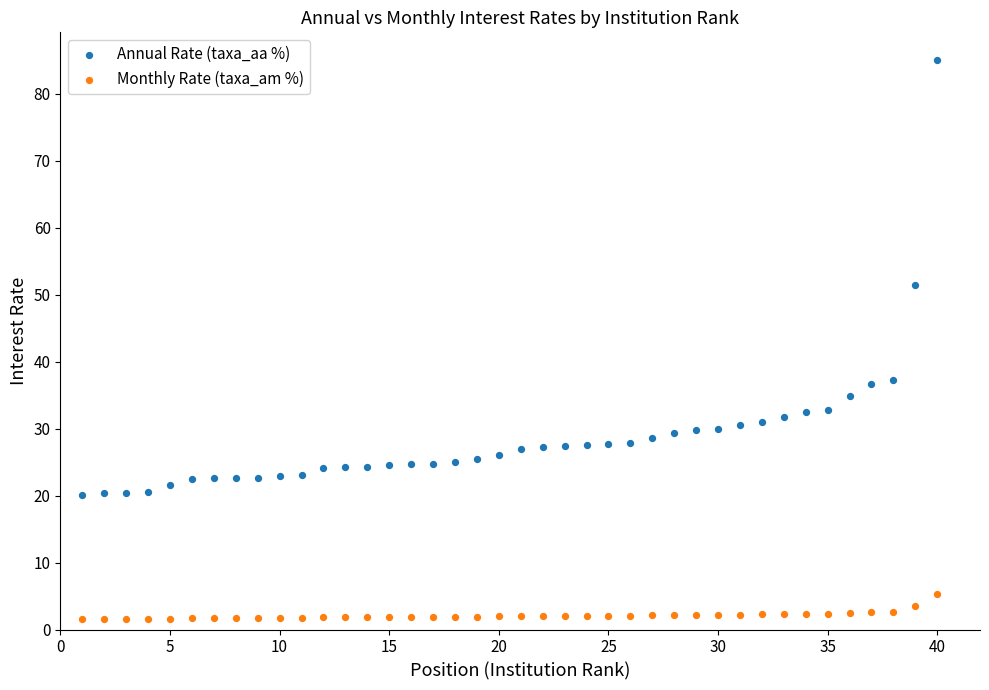

Which series has the widest spread of Y values?

Annual Rate (taxa_aa %)